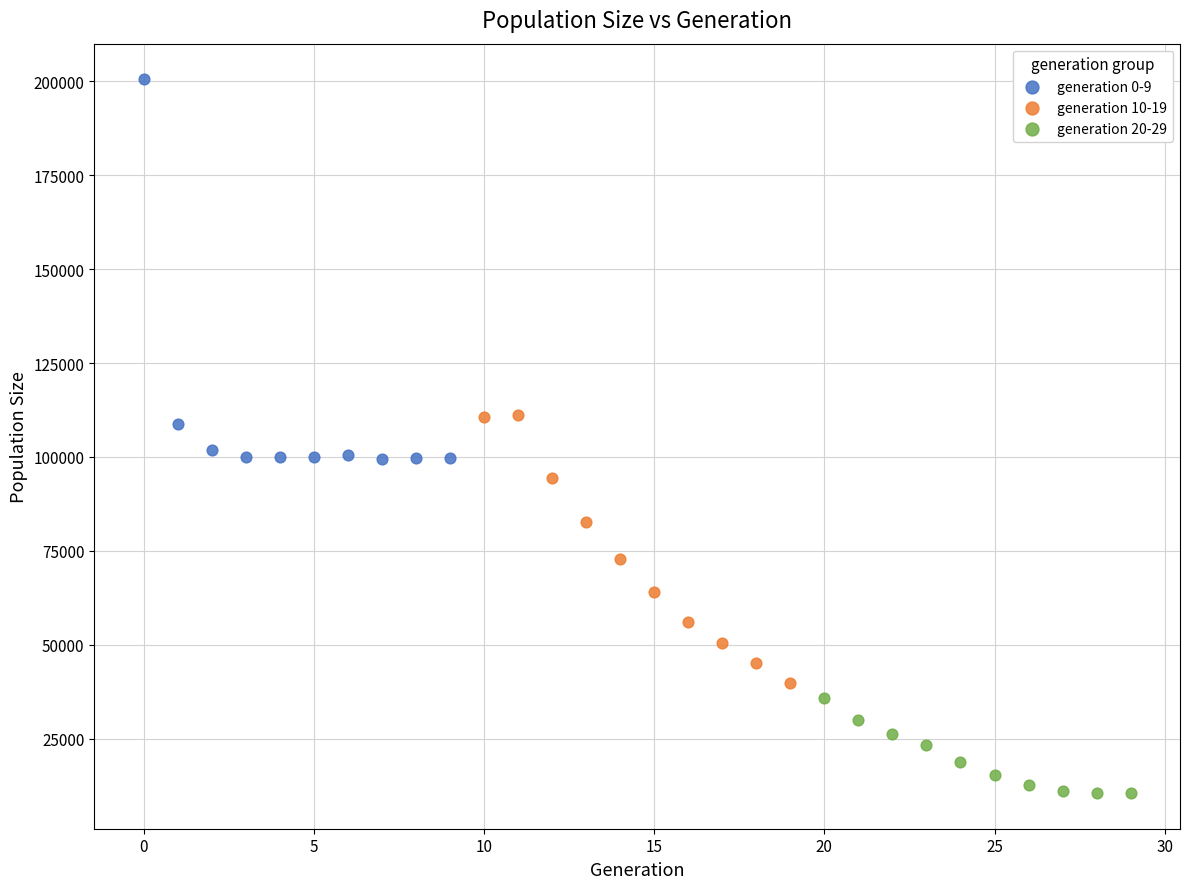

Which series contains the highest Y value?

generation 0-9